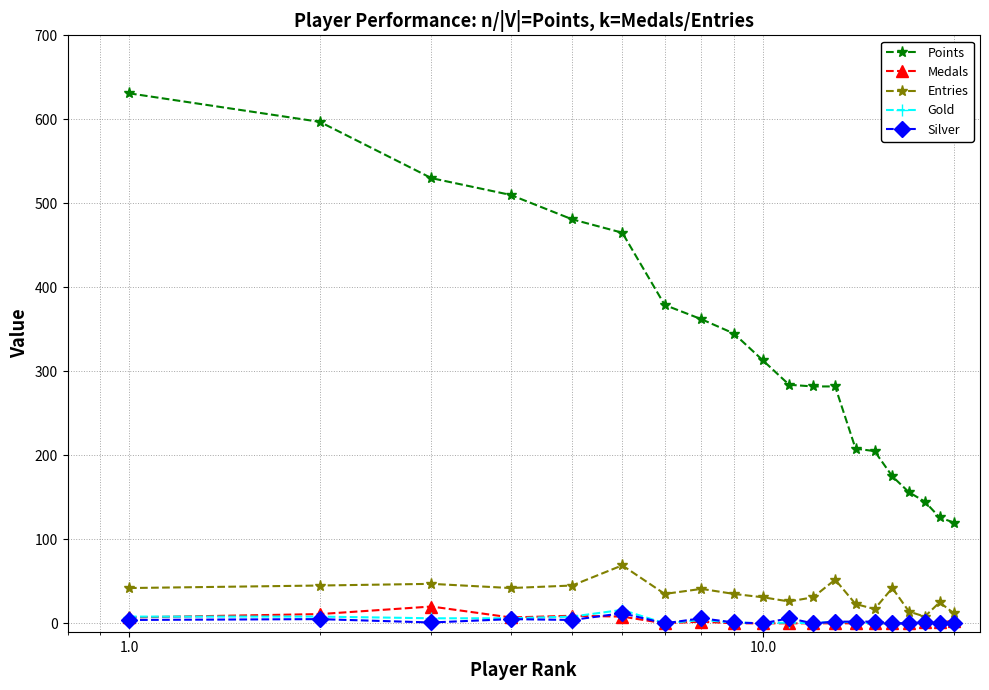

Which series has the largest range (max minus min)?

Points